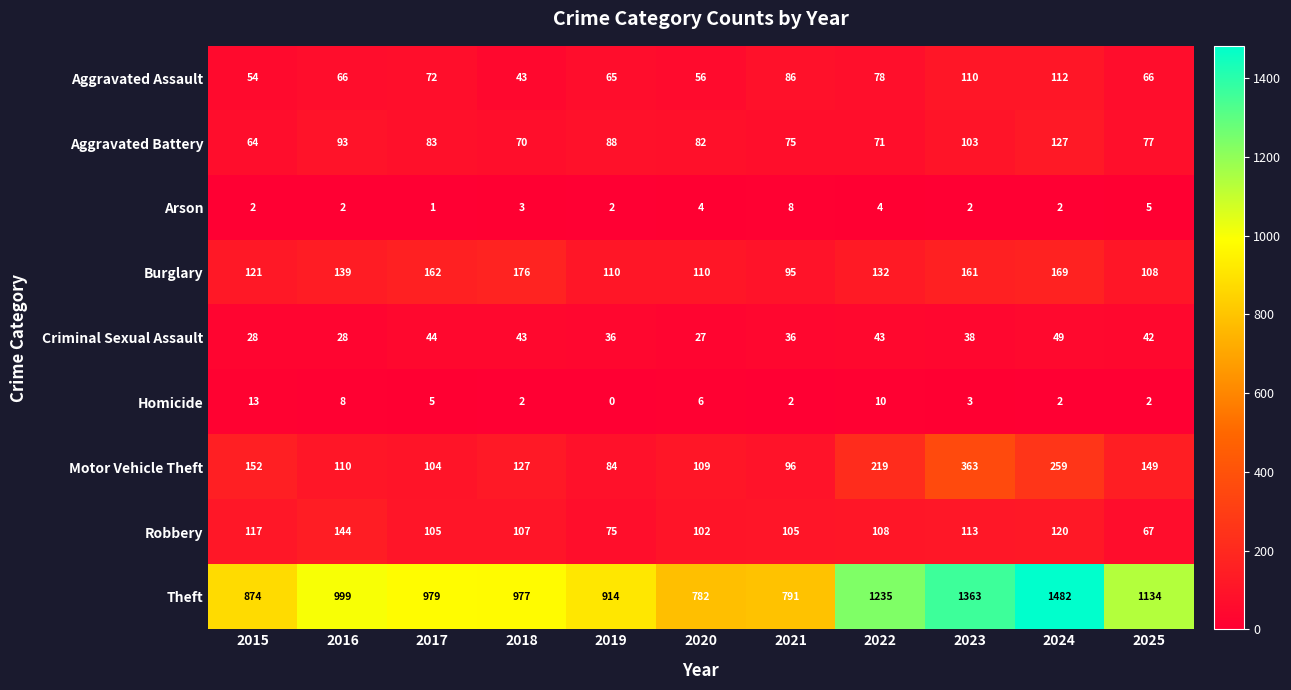

Which label corresponds to the smallest value in the chart?

2019